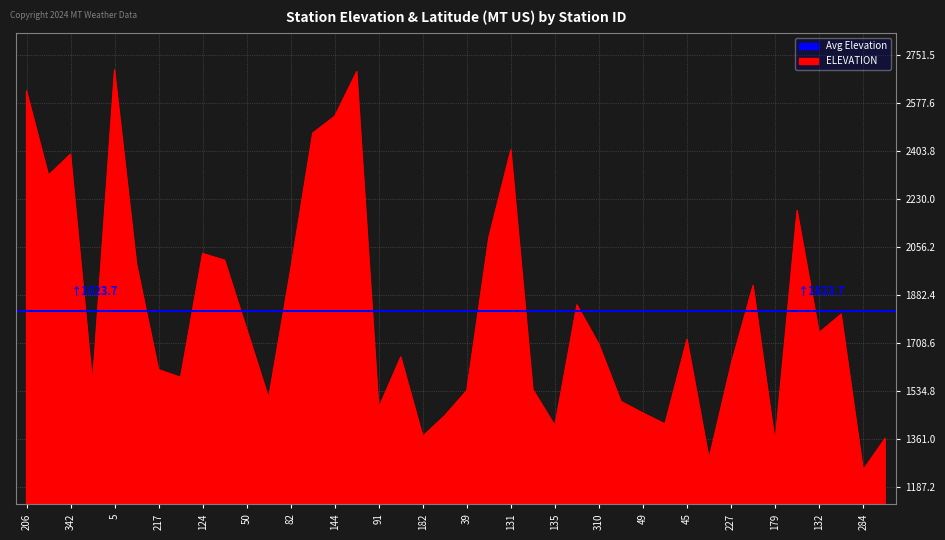

Where is the first local maximum?

342